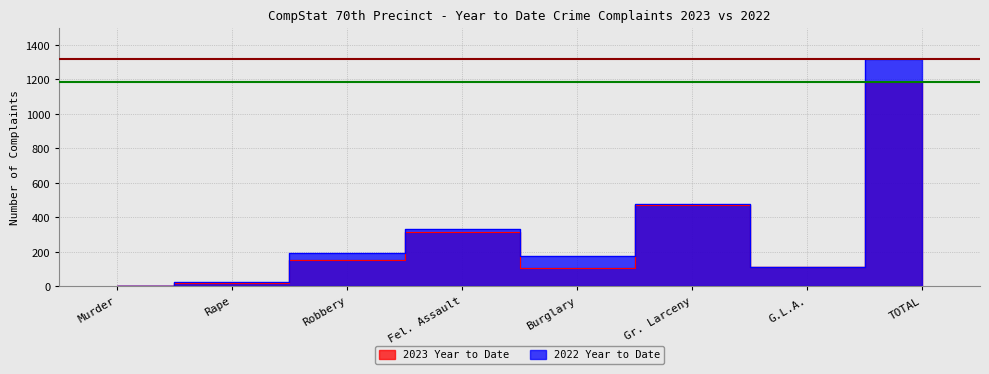

What is the average value of the 2023 Year to Date series?

296